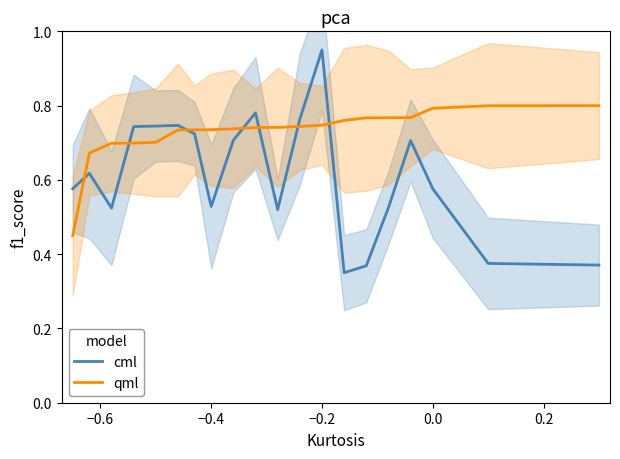

Which series ends up on top after the final intersection of qml and cml?

qml